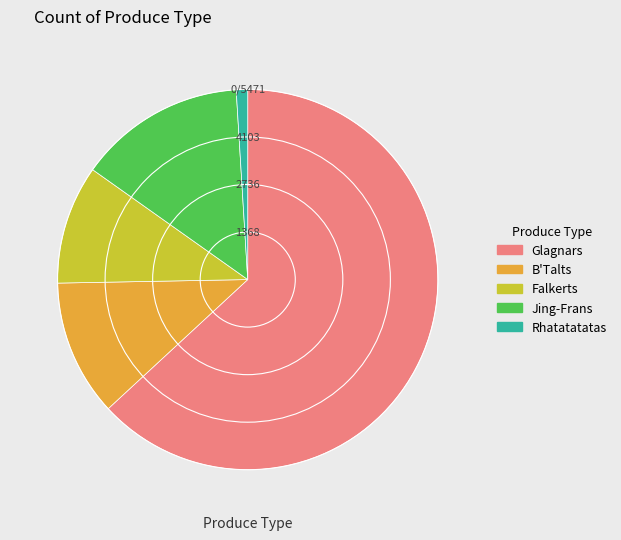

Rank the categories by value from lowest to highest.

Rhatatatatas, Falkerts, B'Talts, Jing-Frans, Glagnars